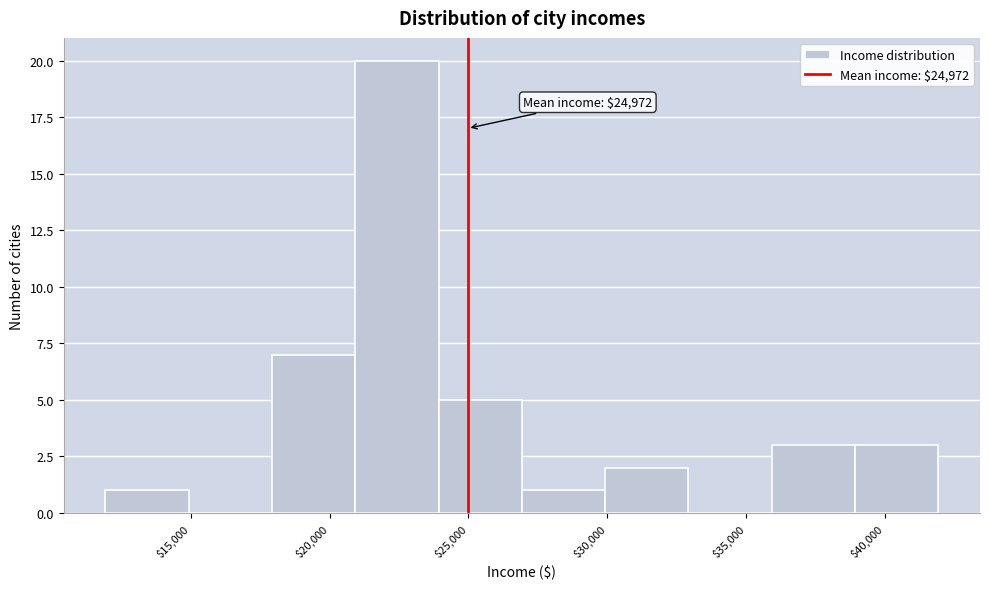

Which range on the x-axis has the tallest bar?

21000 to 24000